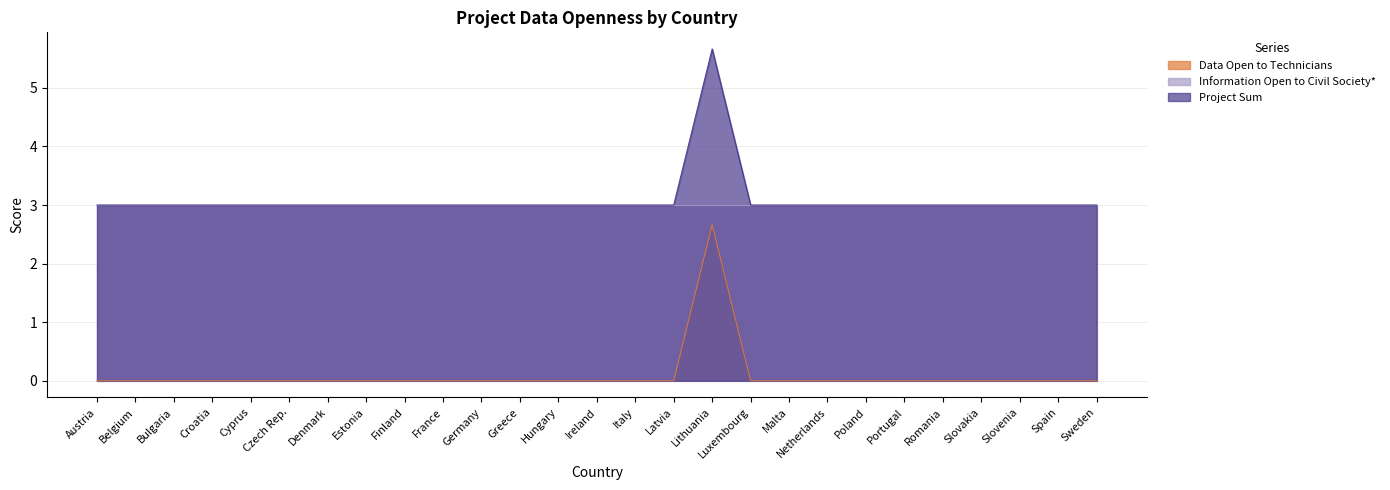

What is the label of the 2nd point from the left?

Belgium